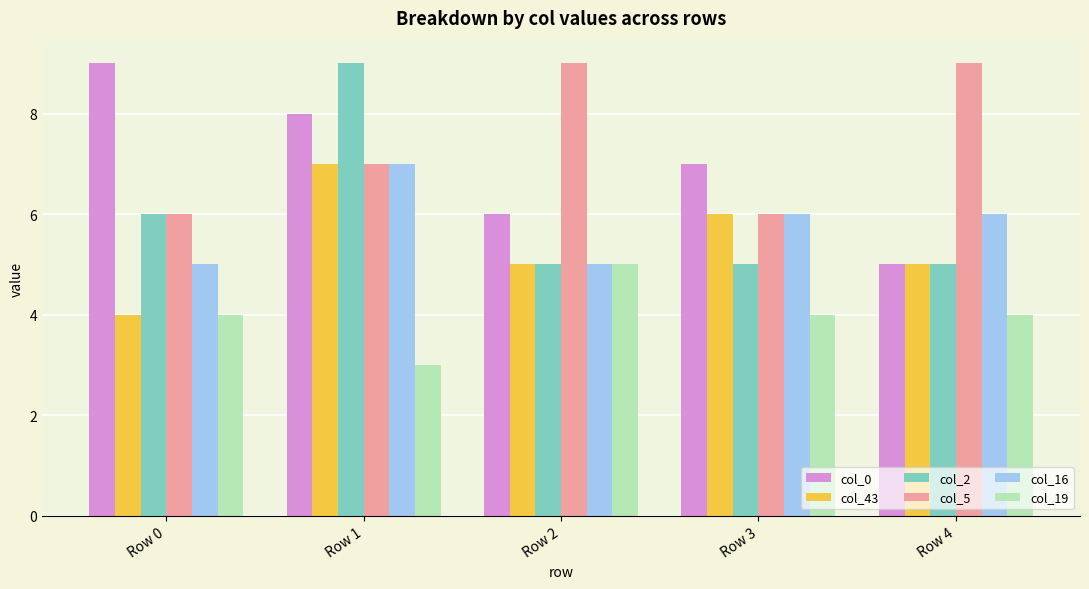

What is the total value across all series at Row 1?

41